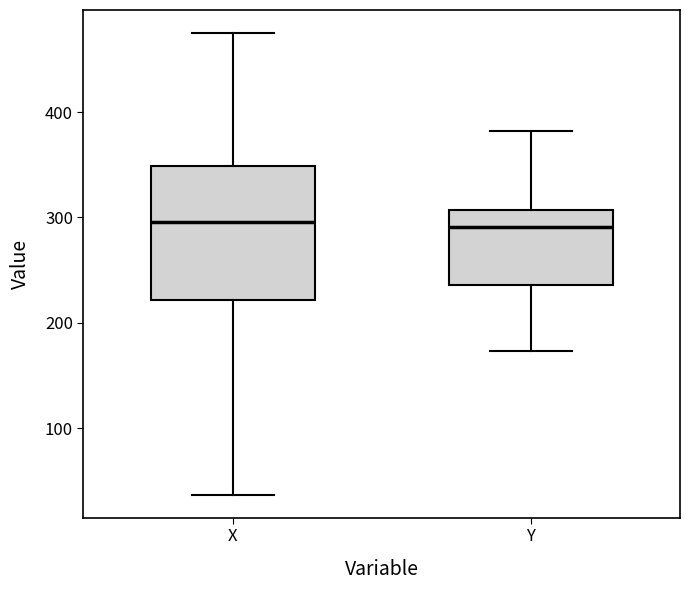

Comparing the boxes themselves (not the whiskers), which one is the tallest?

X